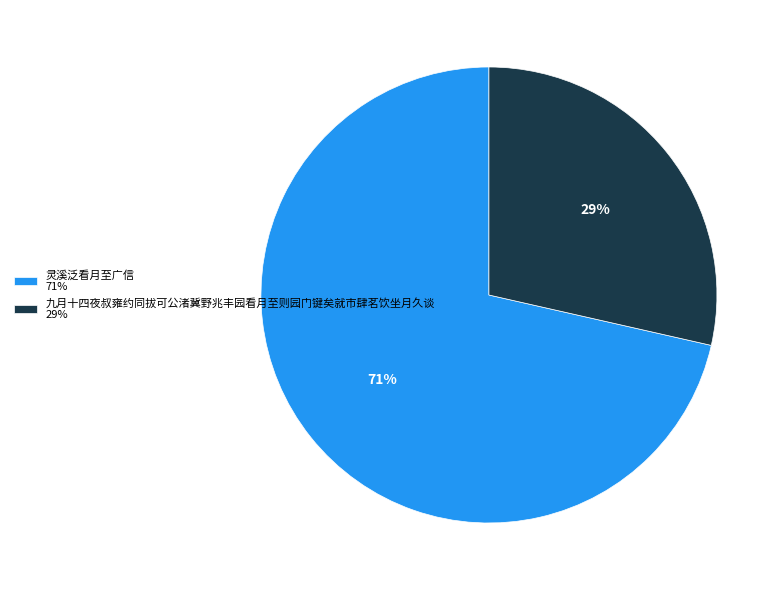

How many segments does this pie chart have?

2